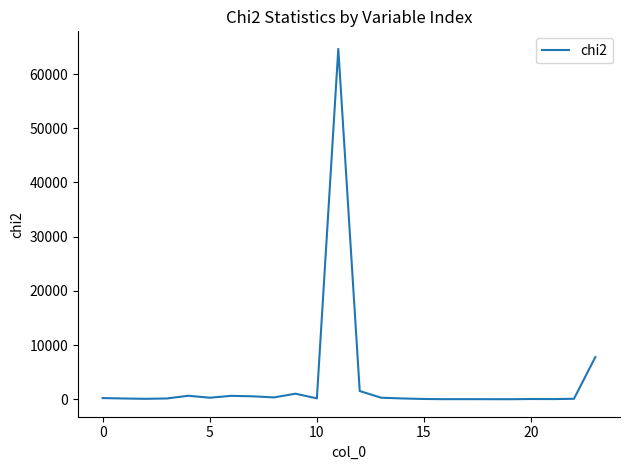

What is the greatest value displayed?

64664.0